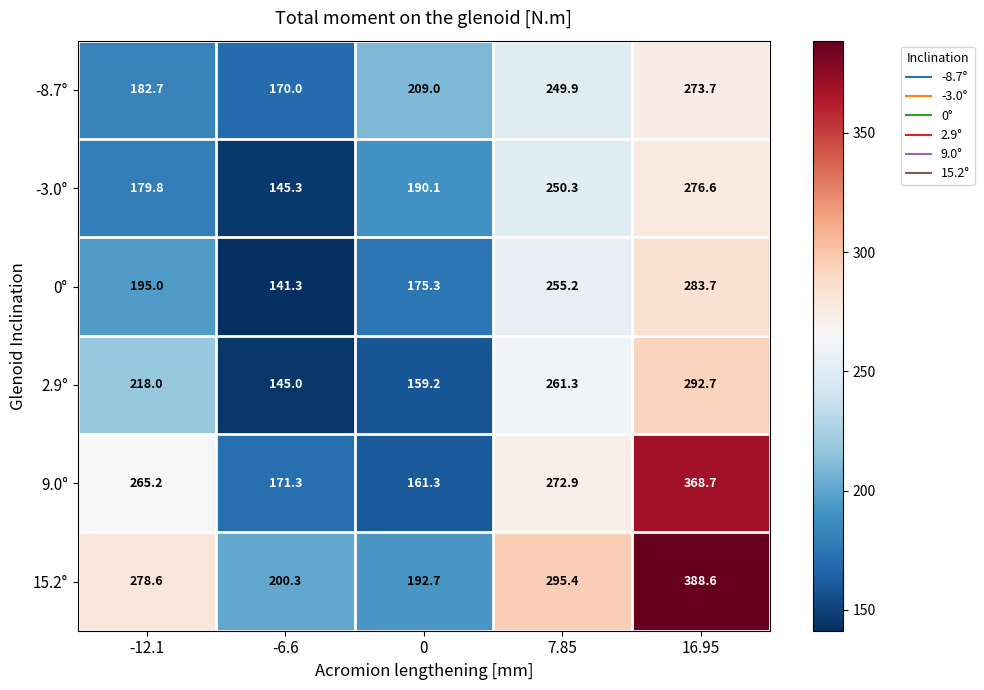

Which label corresponds to the smallest value in the chart?

-6.6